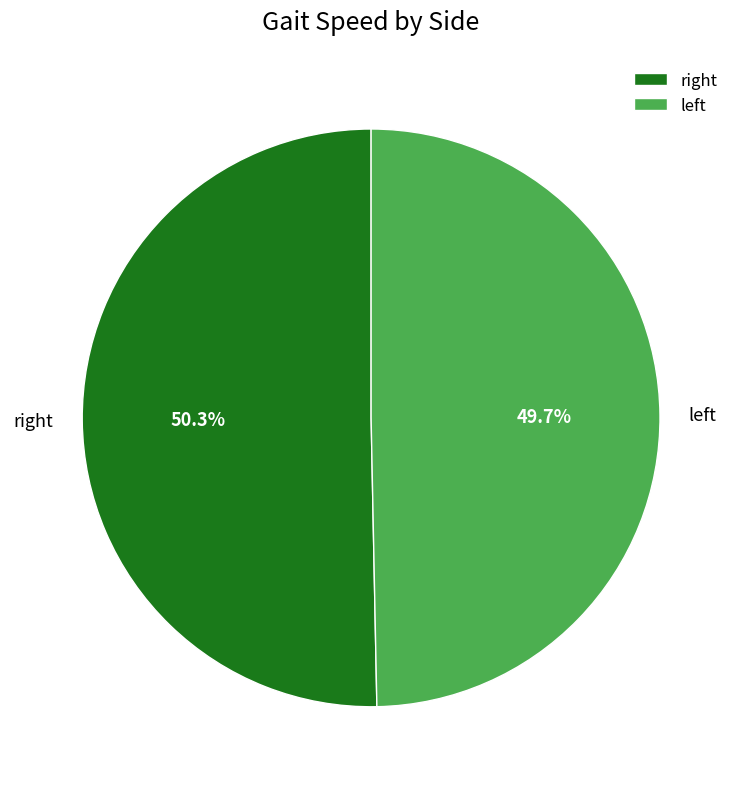

Which slice is the smallest?

left